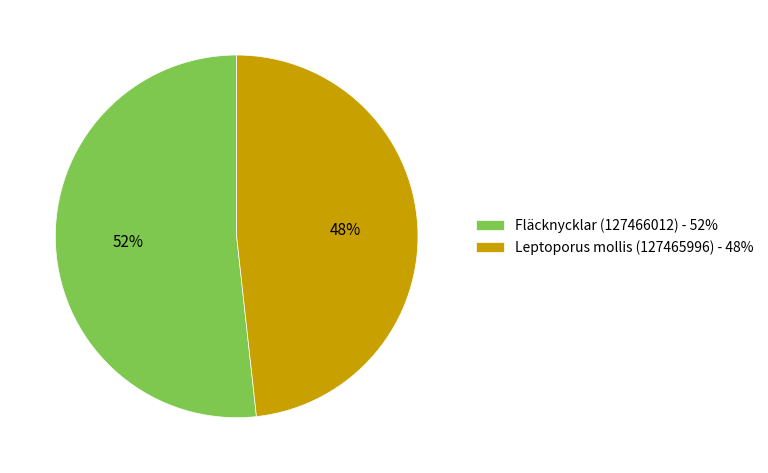

Is it true that Leptoporus mollis (127465996) is 35% of the pie?

False